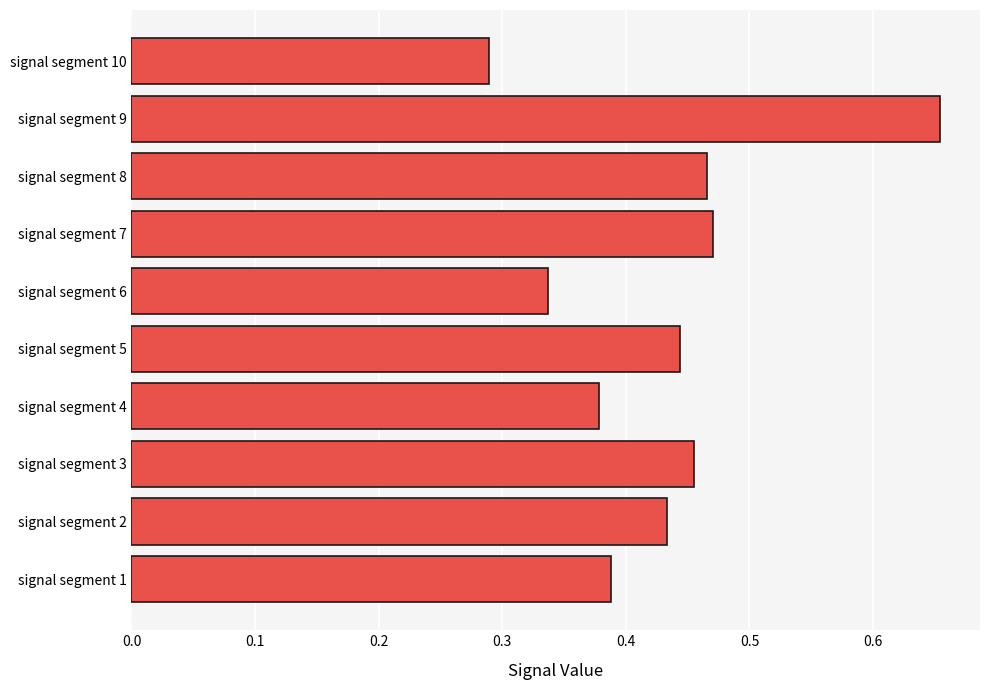

How many series are shown in this chart?

1